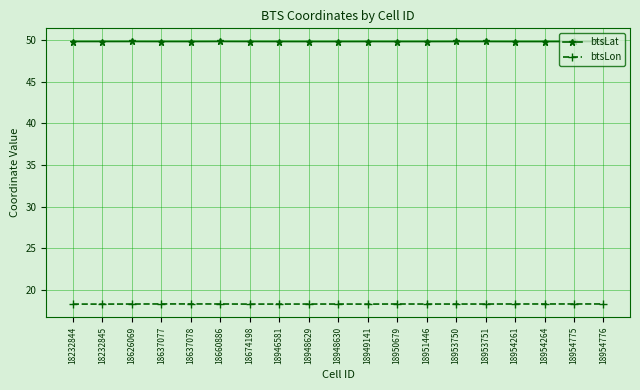

Is this an area chart (filled region under the line)?

No